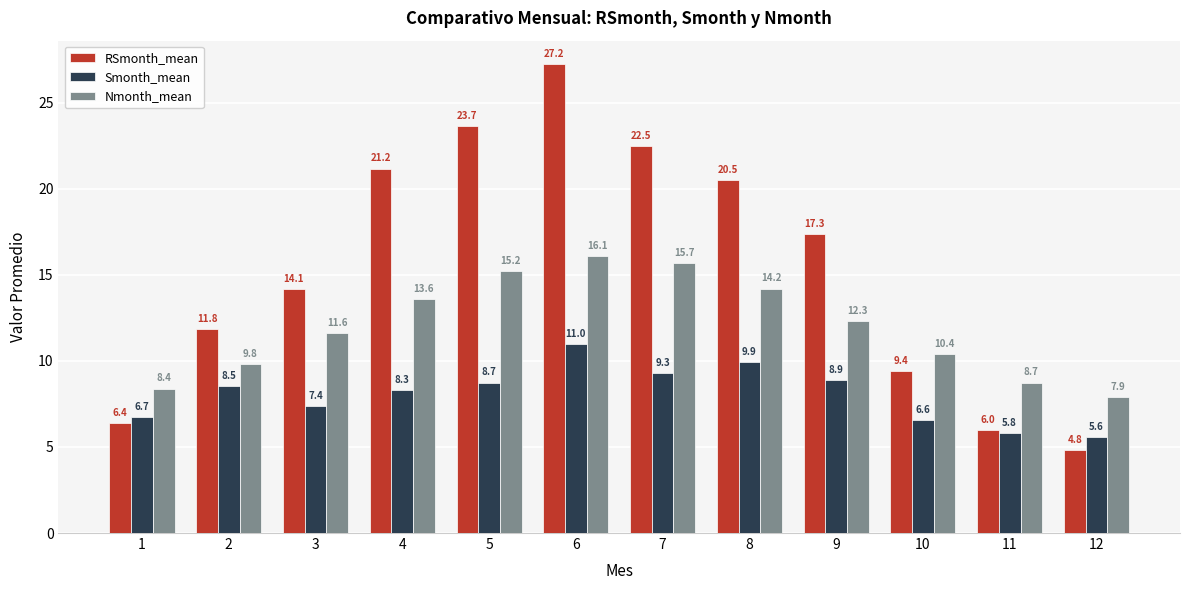

What is the difference between the maximum and minimum values in the Nmonth_mean series?

8.2